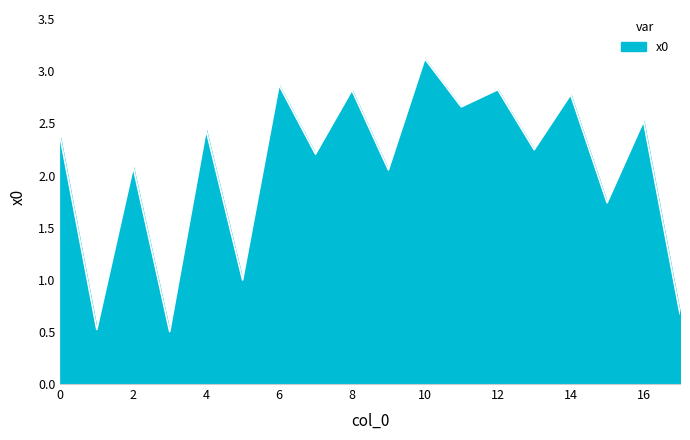

How many interior local valleys (lower than both neighbors) does the data have?

8